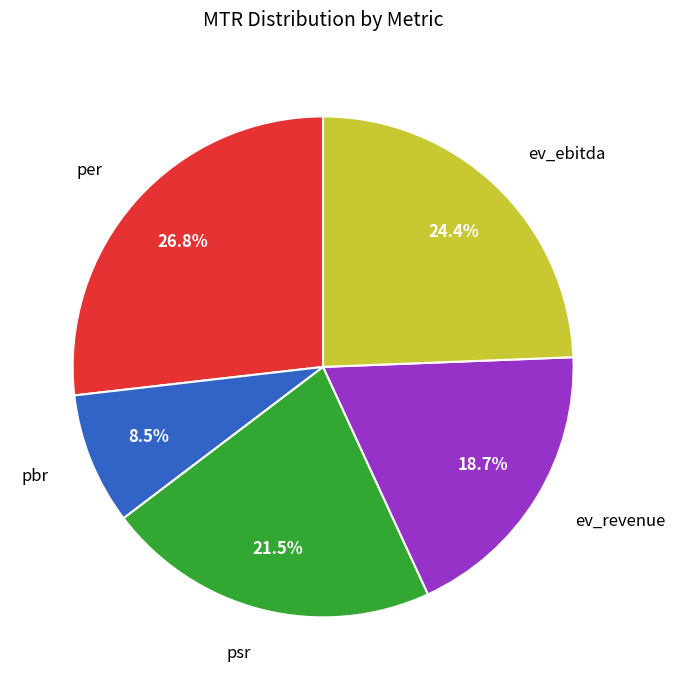

What percentage is the ev_ebitda slice, to the nearest percent?

24%